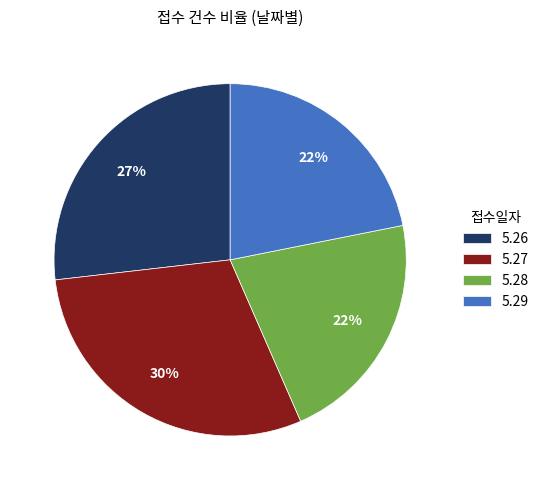

Which category has the biggest portion of the pie?

5.27